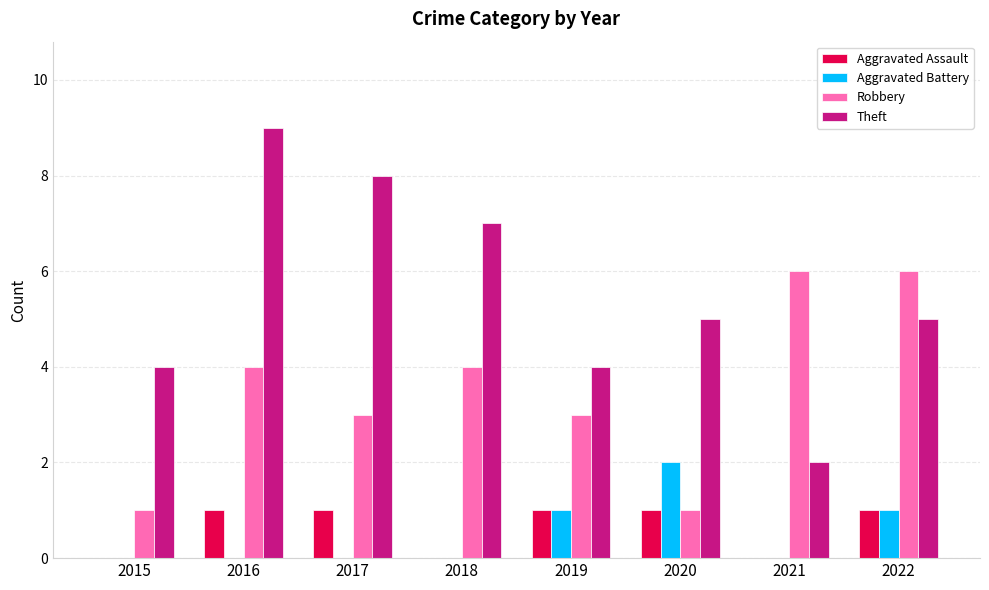

Reading right to left, transcribe all the data shown in this chart.

Aggravated Assault: 1	0	1	1	0	1	1	0
Aggravated Battery: 1	0	2	1	0	0	0	0
Robbery: 6	6	1	3	4	3	4	1
Theft: 5	2	5	4	7	8	9	4